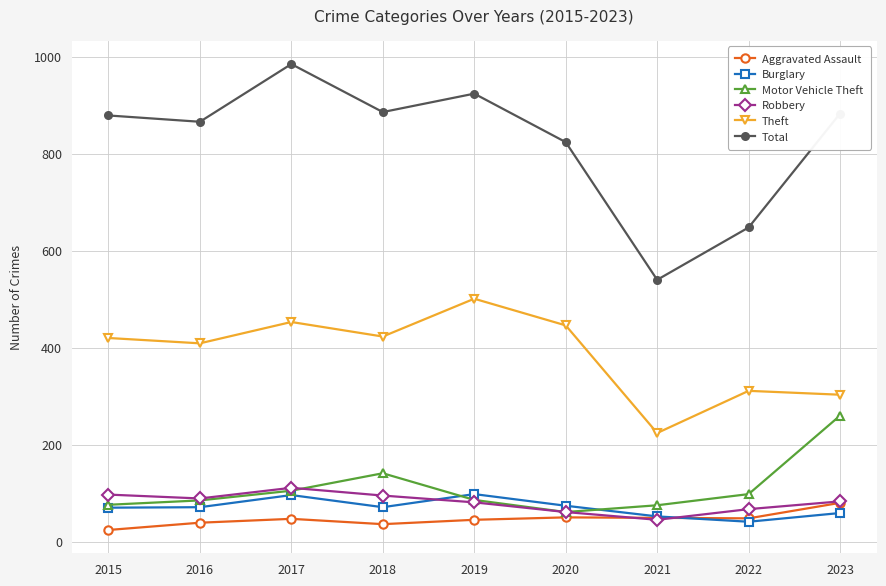

What is the difference between the highest and lowest values at 2019?

879